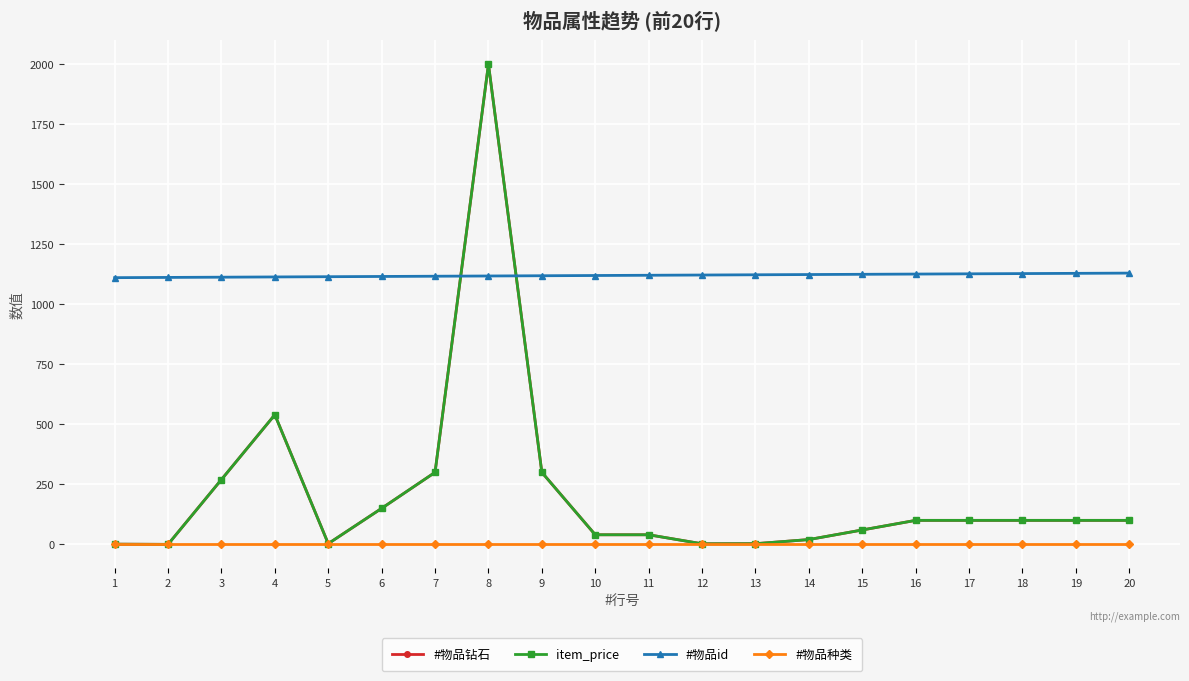

At which category does the chart reach its peak across all series?

8